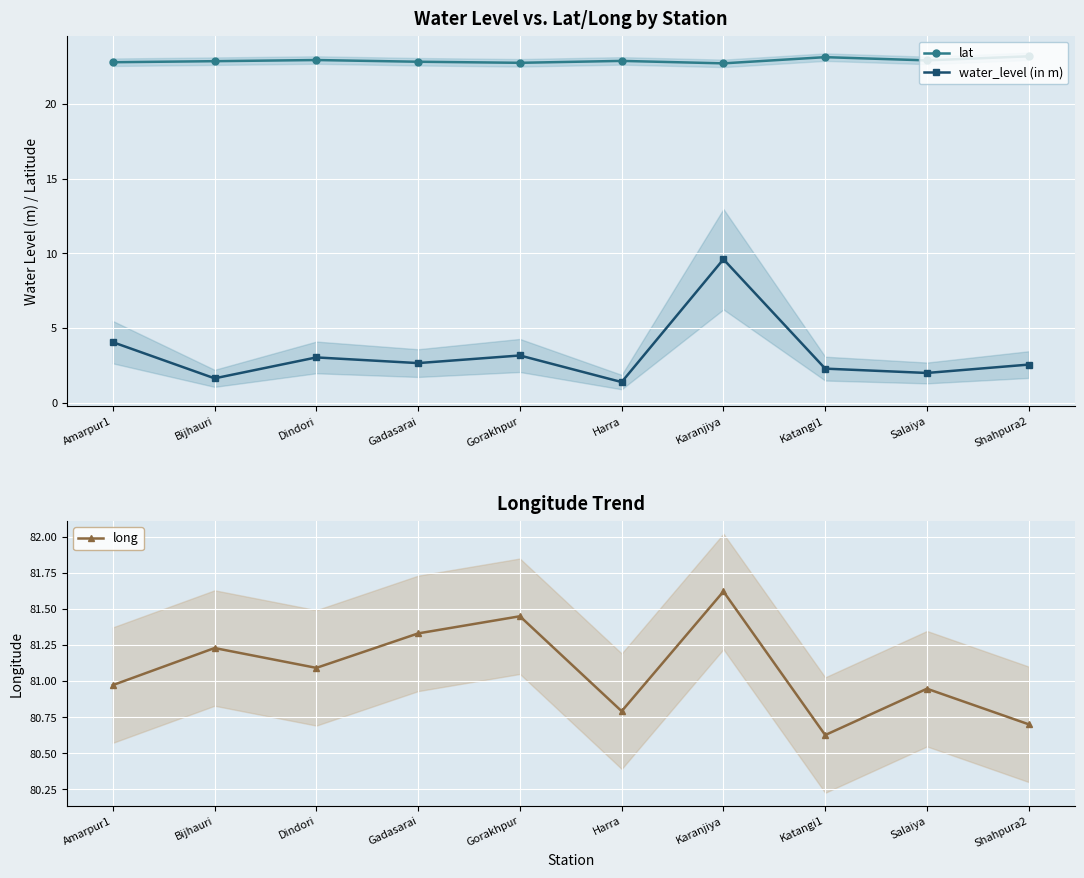

What is the minimum value shown in the chart?

1.4